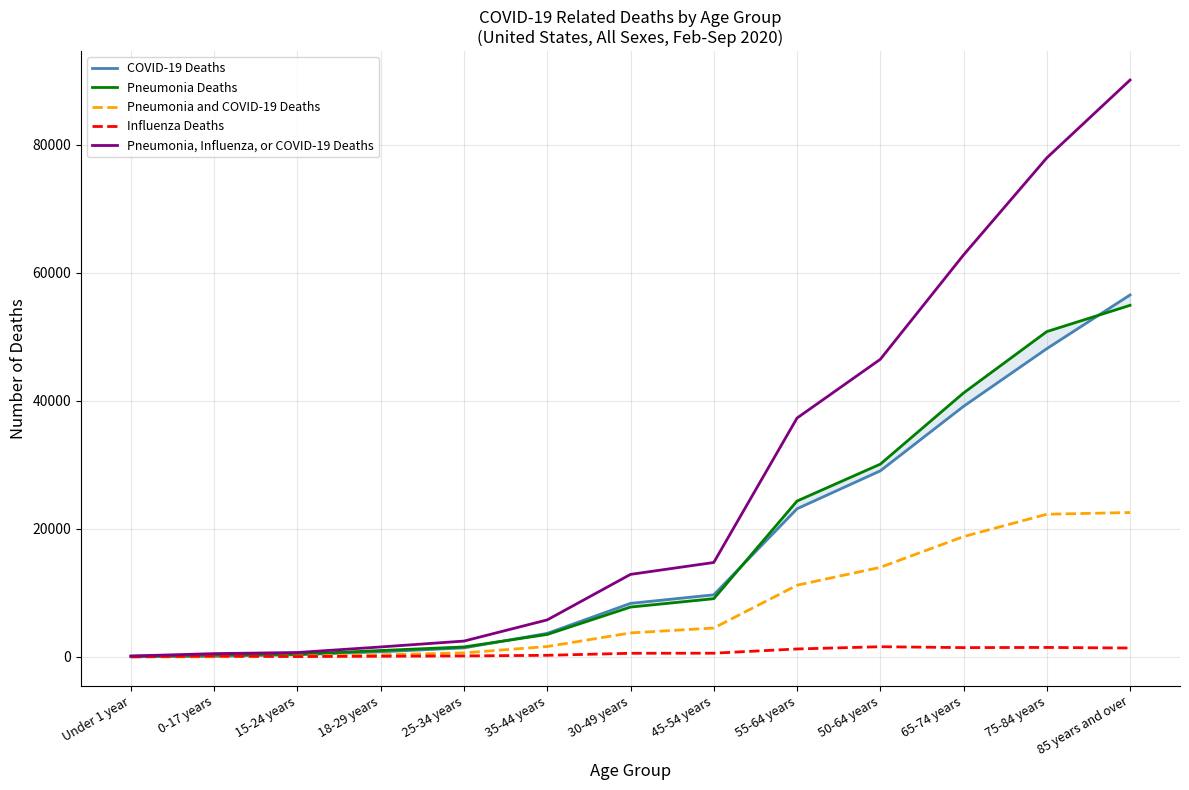

True or false: COVID-19 Deaths has more than 0 interior local peaks.

False